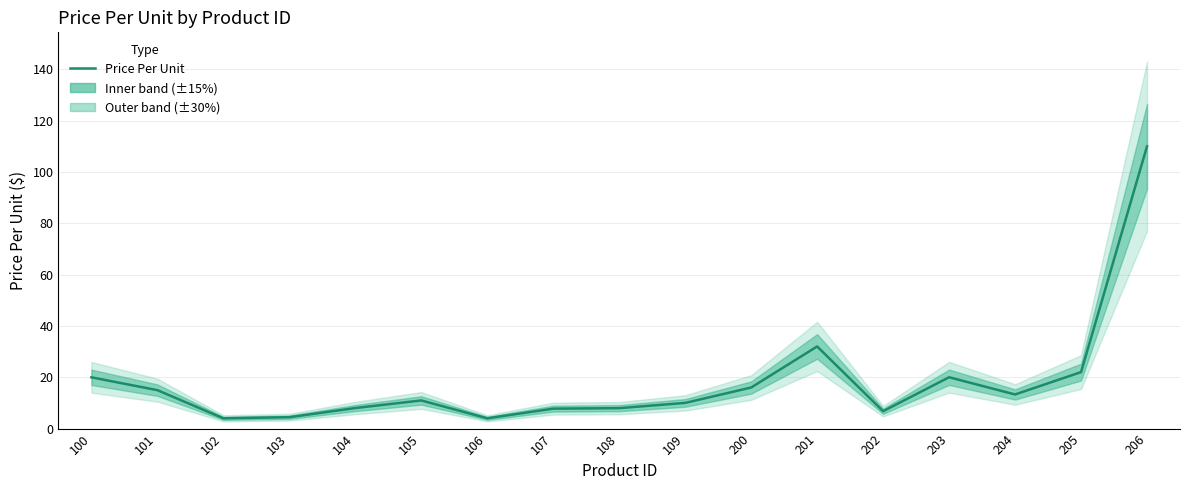

What is the minimum value shown in the chart?

4.0